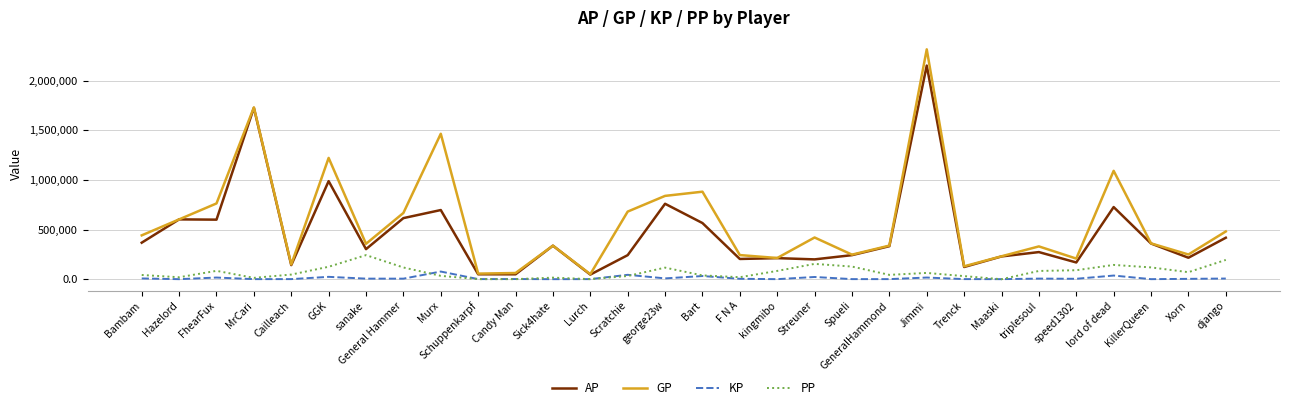

At how many categories does at least one series exceed 90218?

27